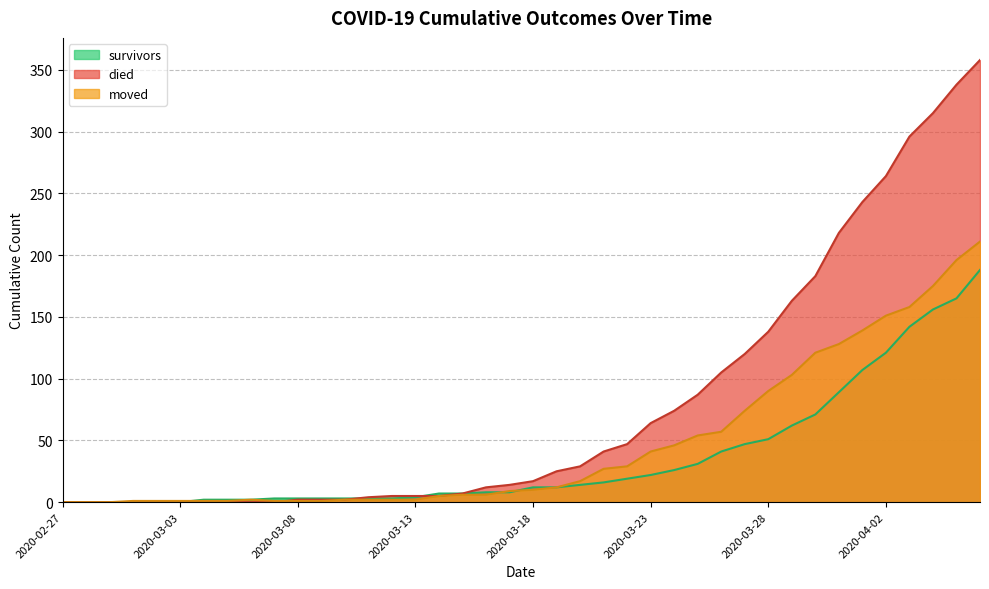

Which series has the widest spread of values?

died